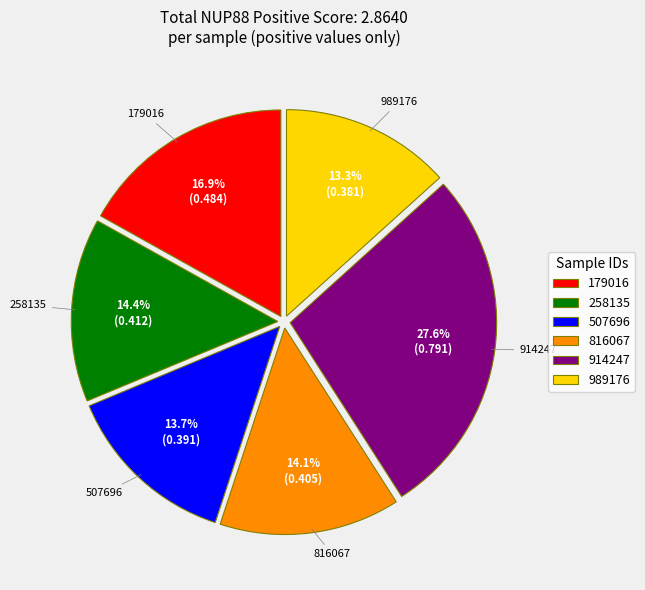

Is it true that 816067 is 14% of the pie?

True